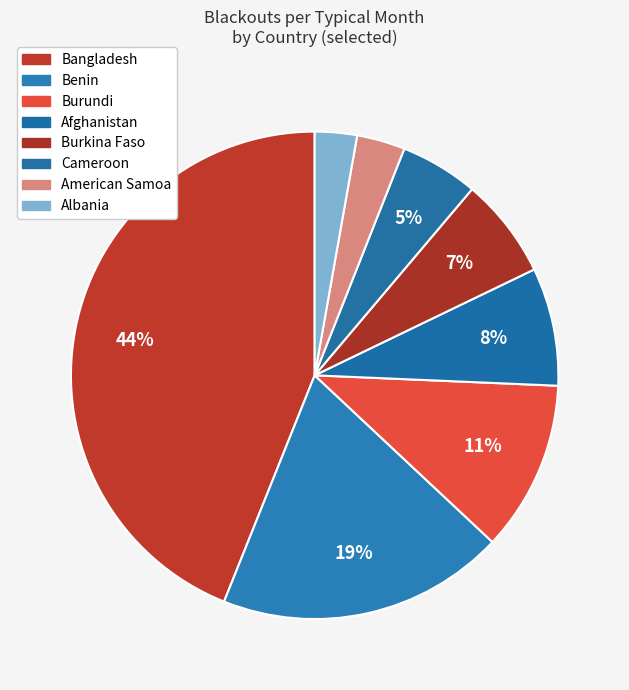

How many segments does this pie chart have?

8